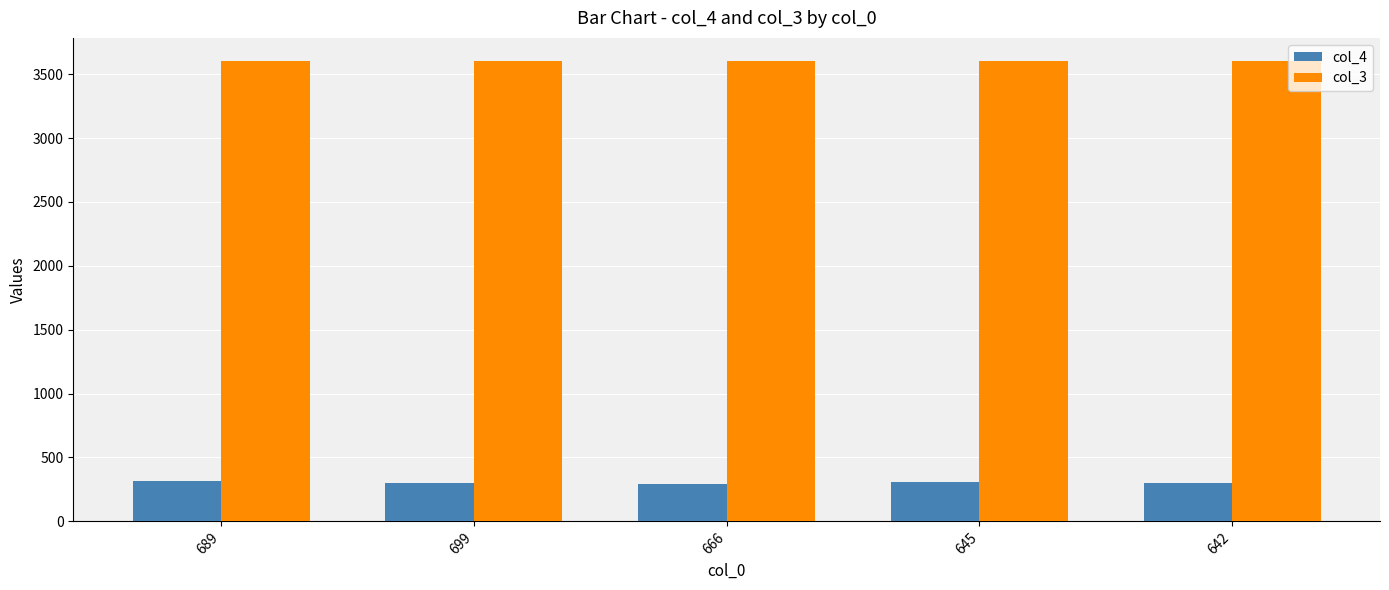

What is the difference between the highest and lowest values at 699?

3296.7